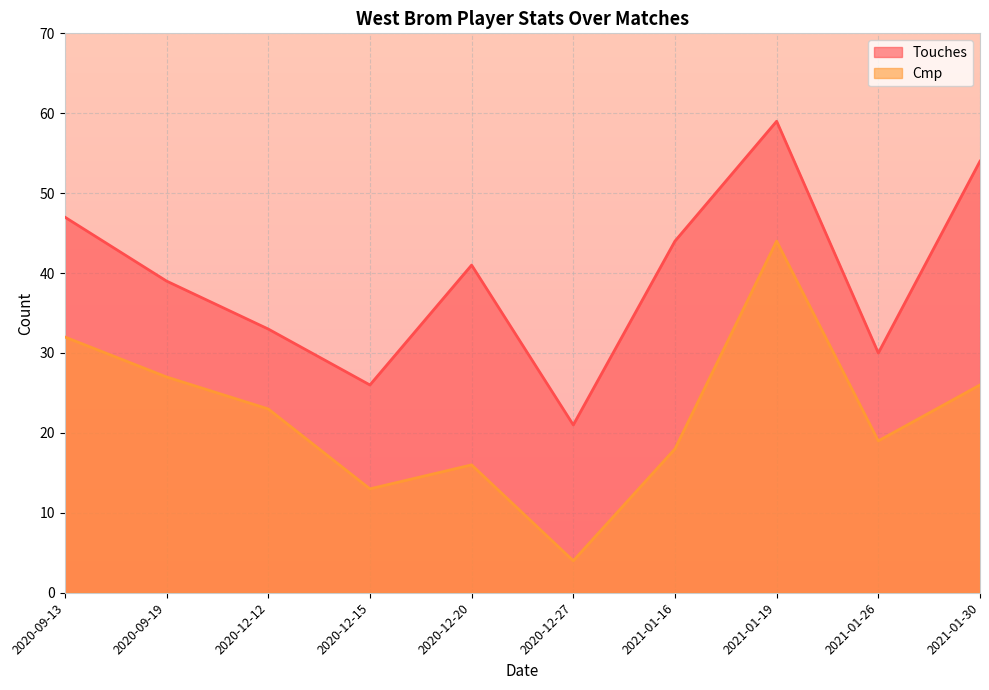

What value does the Cmp series have at 2021-01-16, to the nearest 5?

20